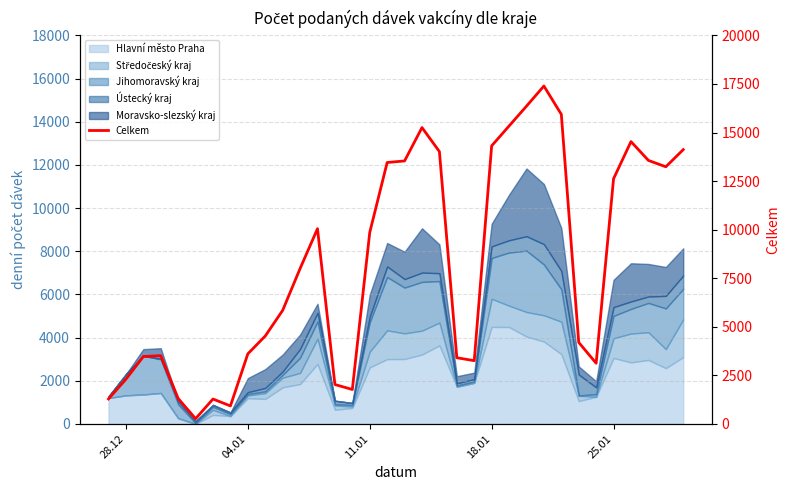

Reading right to left, transcribe all the data shown in this chart.

14121	13238	13566	14535	12624	3125	4196	15937	17396	16359	15338	14316	3257	3408	14021	15257	13539	13458	9857	1773	2029	10050	7998	5846	4526	3608	927	1283	269	1311	3516	3469	2303	1288